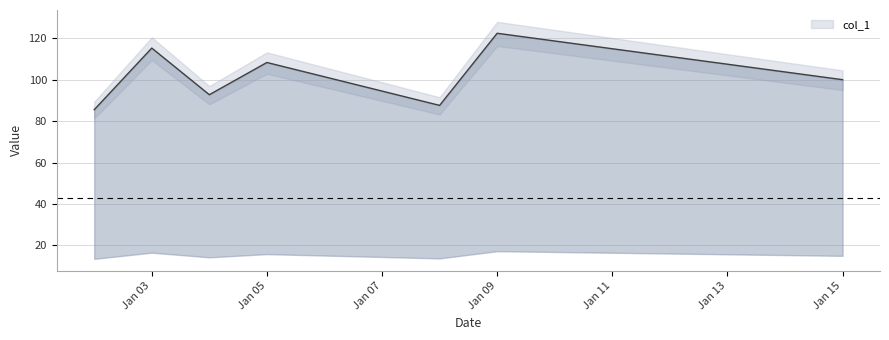

Approximately how many times larger is the value at 2025-01-02 compared to 2025-01-05?

0.8